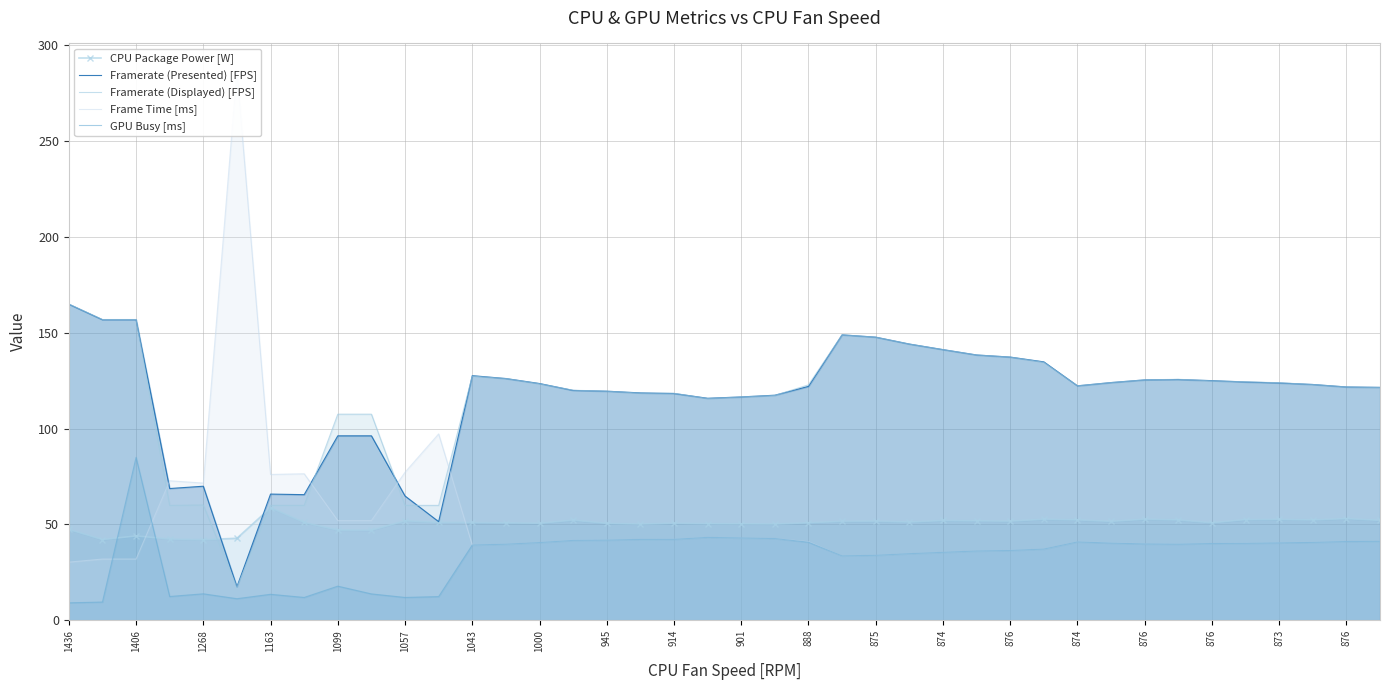

Reading right to left, transcribe all the data shown in this chart.

CPU Package Power [W]: 52.1	53.0	52.3	52.6	52.5	50.8	52.3	52.7	51.6	52.4	52.7	51.7	51.8	52.0	51.2	51.7	51.6	50.9	50.2	50.3	50.3	50.6	50.1	50.5	52.2	50.6	50.8	51.0	51.0	51.9	47.0	47.0	51.0	58.7	42.7	42.0	42.3	44.0	42.1	47.3
Framerate (Presented) [FPS]: 121.5	121.7	123.0	123.8	124.3	125.0	125.6	125.4	124.0	122.3	134.8	137.3	138.4	141.2	144.1	147.7	148.9	122.0	117.4	116.5	115.8	118.3	118.6	119.5	119.9	123.5	126.1	127.6	51.4	64.8	96.2	96.2	65.5	65.8	17.4	69.9	68.7	156.8	156.8	164.9
Framerate (Displayed) [FPS]: 121.4	121.7	123.0	123.9	124.4	124.9	125.7	125.4	124.0	122.3	134.6	137.3	138.4	141.2	144.1	147.7	148.9	122.8	117.3	116.5	115.7	118.4	118.5	119.5	120.0	123.4	126.1	127.4	59.9	59.9	107.5	107.5	59.9	59.9	17.1	60.1	59.9	156.9	156.9	165.0
Frame Time [ms]: 41.2	41.1	40.7	40.4	40.2	40.0	39.8	39.9	40.4	40.9	37.1	36.5	36.1	35.4	34.7	33.8	33.5	40.9	42.6	42.9	43.2	42.2	42.1	41.8	41.7	40.5	39.6	39.2	97.2	77.2	52.0	52.0	76.4	76.1	286.6	71.5	72.8	31.9	31.9	30.3
GPU Busy [ms]: 41.2	41.1	40.6	40.4	40.1	40.0	39.7	39.8	40.2	40.9	37.1	36.4	36.1	35.4	34.7	33.8	33.5	40.7	42.6	42.9	43.2	42.2	42.1	41.8	41.6	40.5	39.6	39.2	12.3	11.9	13.7	17.8	11.9	13.5	11.2	13.8	12.4	84.9	9.4	9.1